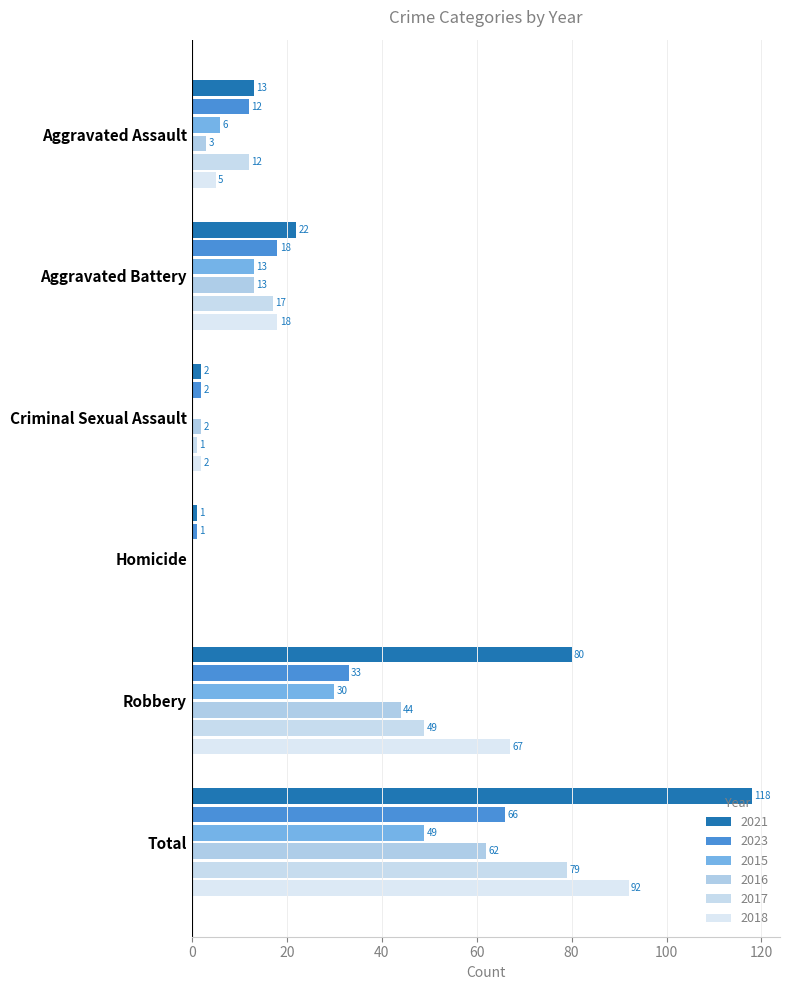

The value of 2023 at Aggravated Assault is 5. True or false?

False